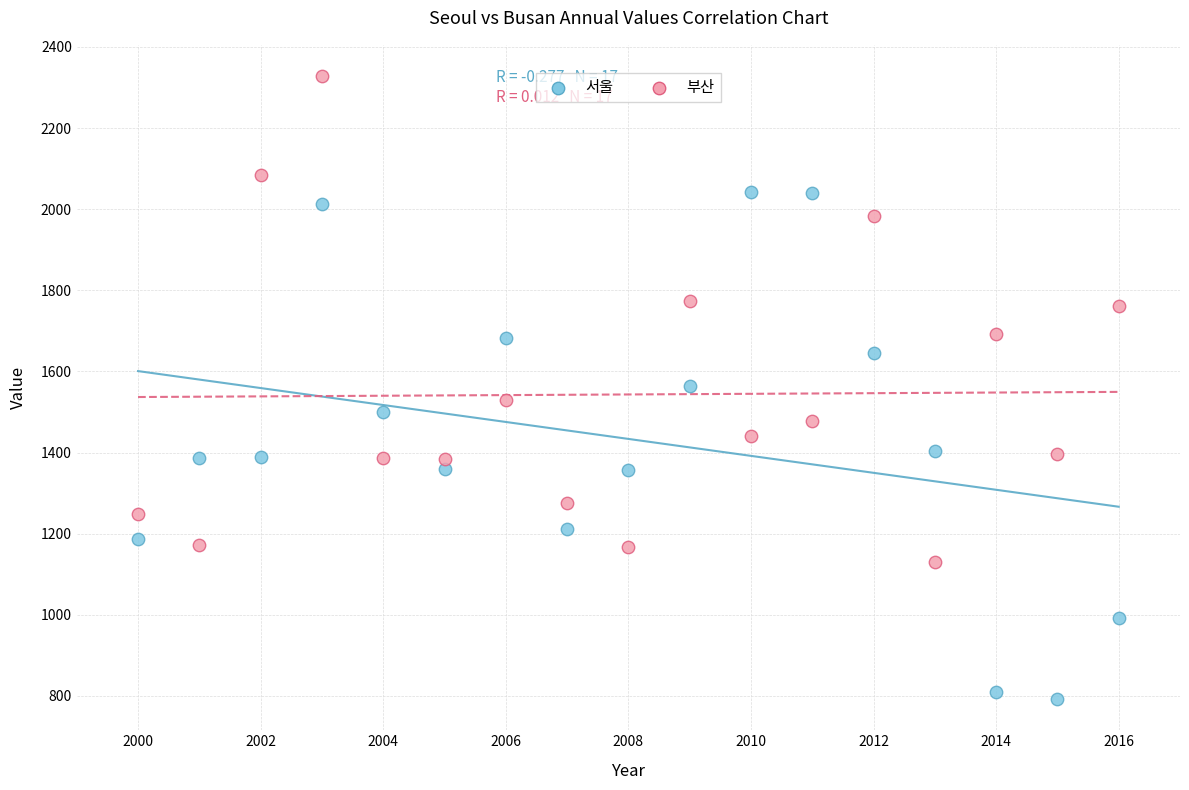

Which series reaches the maximum Y coordinate?

부산